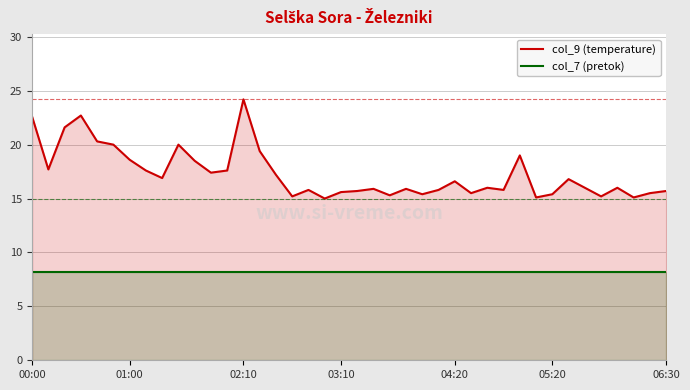

What are all the series names shown in the legend?

col_9 (temperature), col_7 (pretok)